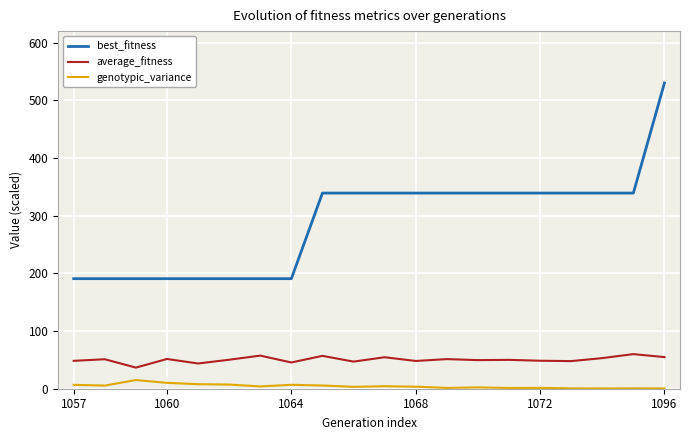

What is the maximum value for genotypic_variance?

15.0